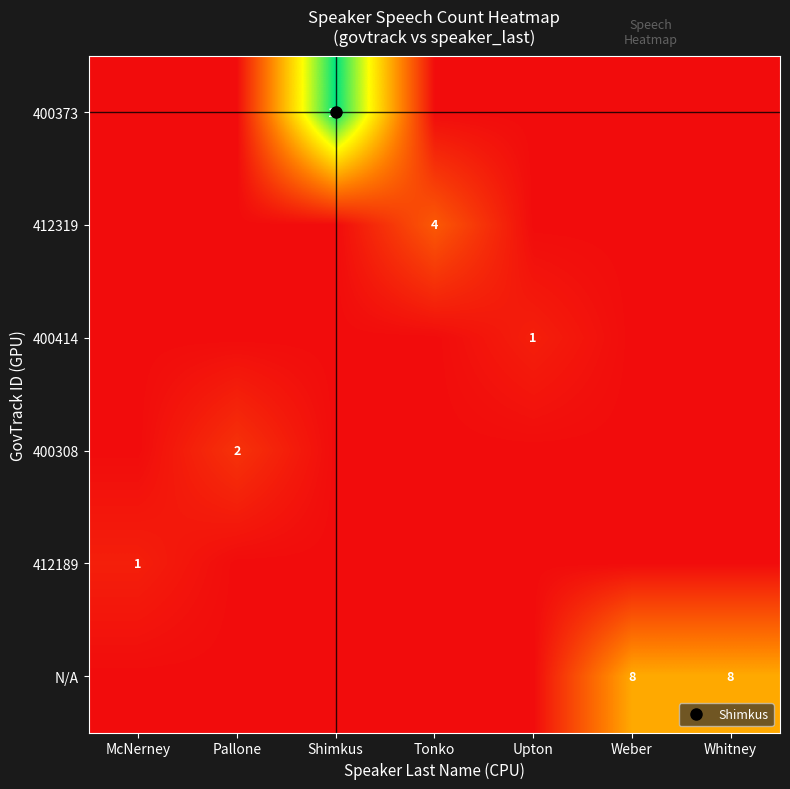

What is the maximum value for 412189?

1